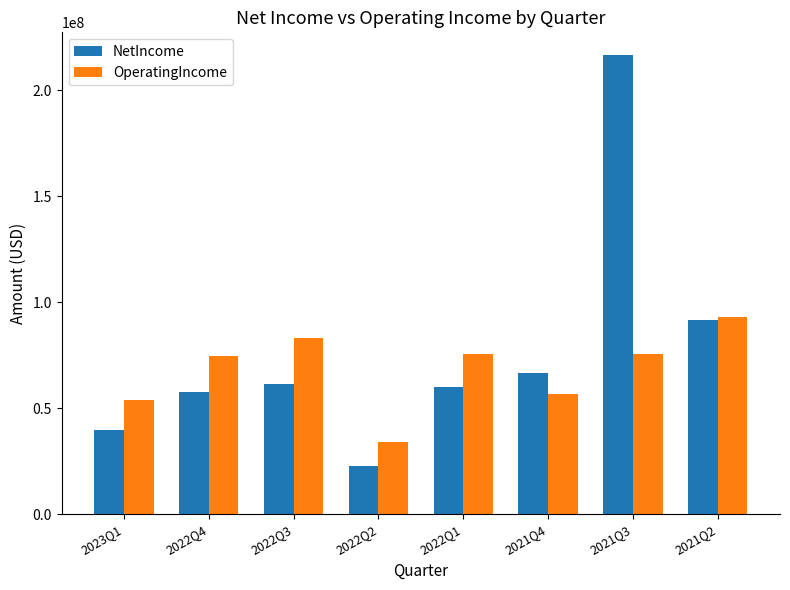

What is the sum of all OperatingIncome values?

546831000